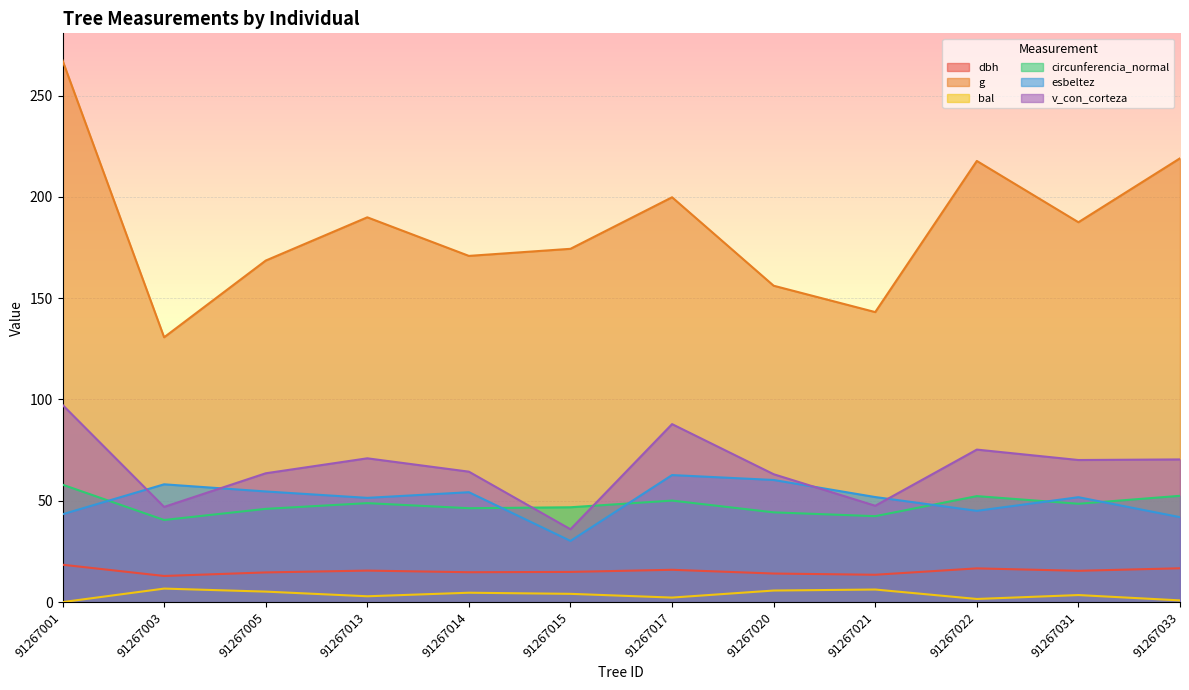

Is it true that g equals 219.0 at 91267033?

True